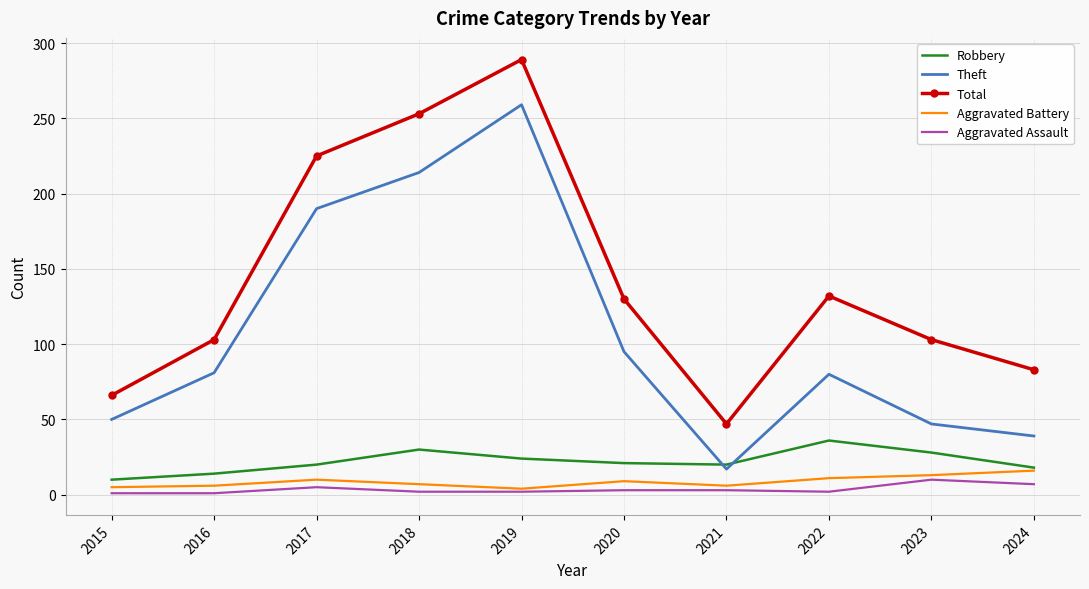

At which category does the chart reach its peak across all series?

2019